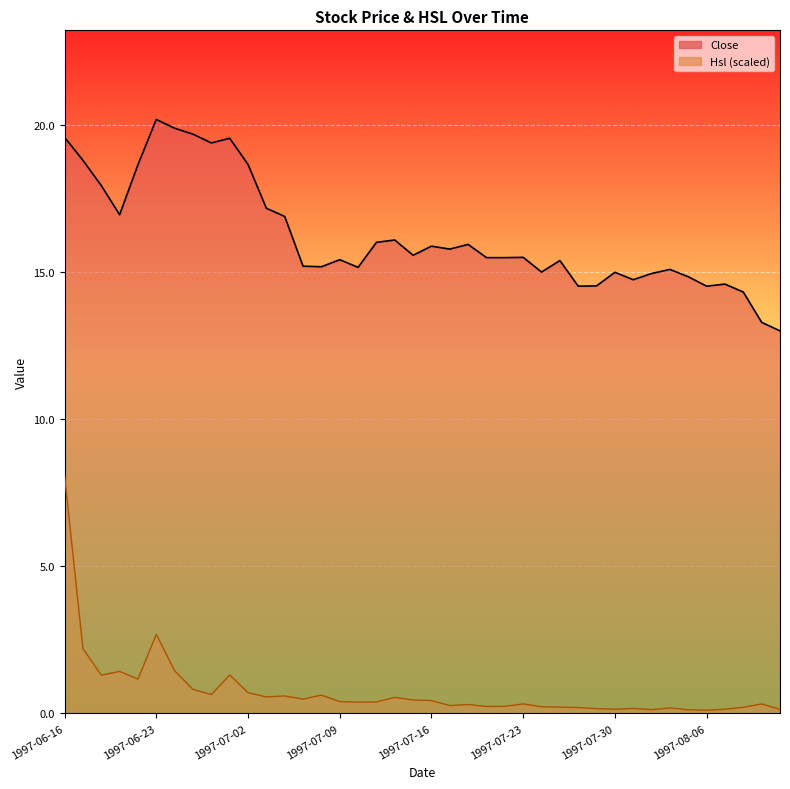

What is the sum of the Hsl values at 1997-07-29 and 1997-07-04?

0.8